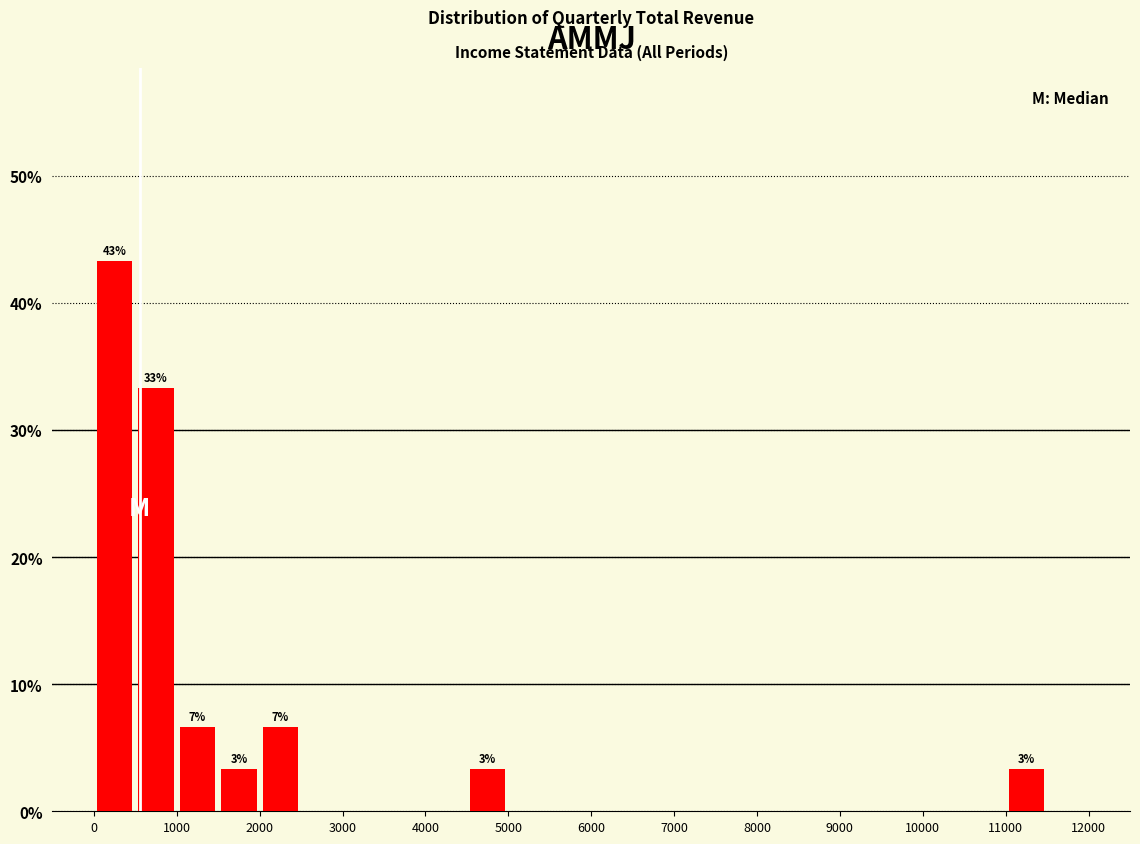

Over which range of the x-axis is the bar tallest?

0 to 500